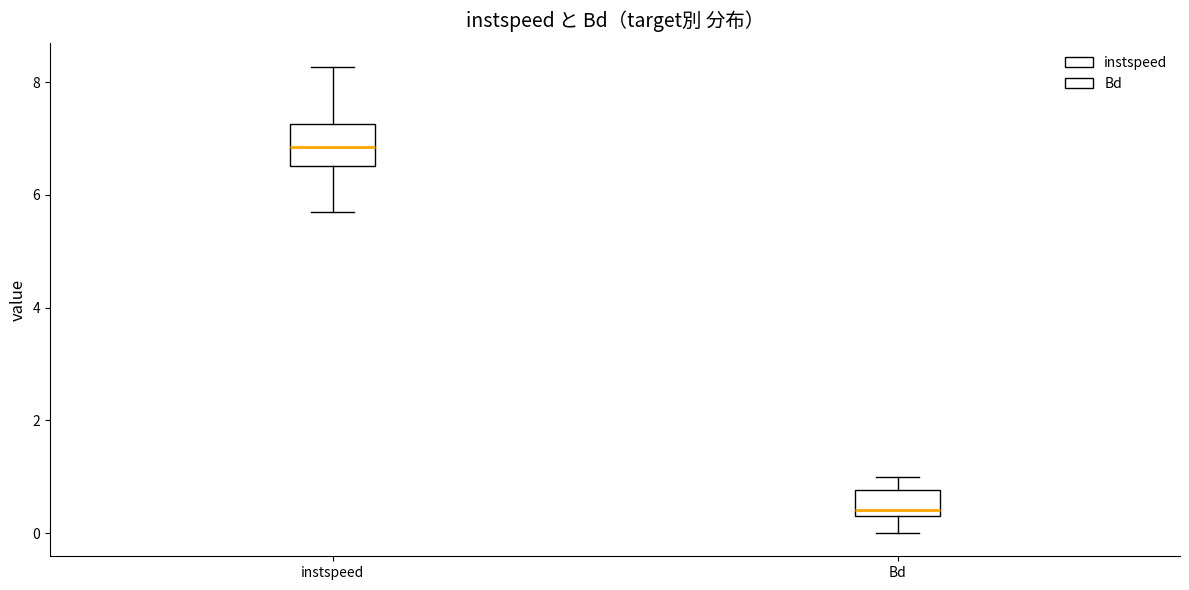

Reading left to right, read every box against the y-axis: the position of its median line, the range the box covers, and the ends of its whiskers. The values are not printed on the chart, so give them approximately, as read against the axis.

instspeed: median 6.8, box 6.6 to 7.2, whiskers 5.6 to 8.2
Bd: median 0.4, box 0.2 to 0.8, whiskers 0.0 to 1.0